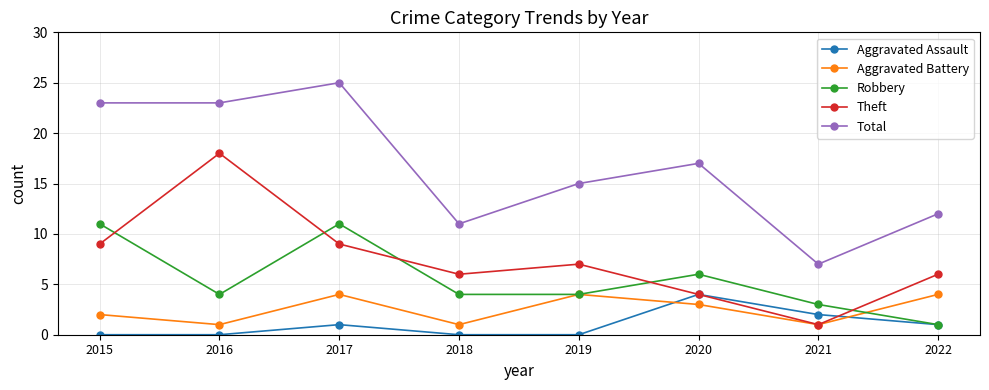

What is the average value of the Aggravated Assault series?

1